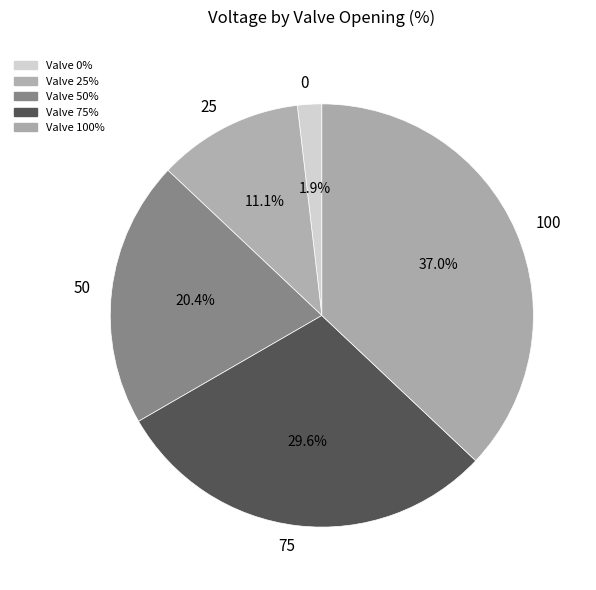

The 75 slice represents 30% of the pie. True or false?

True